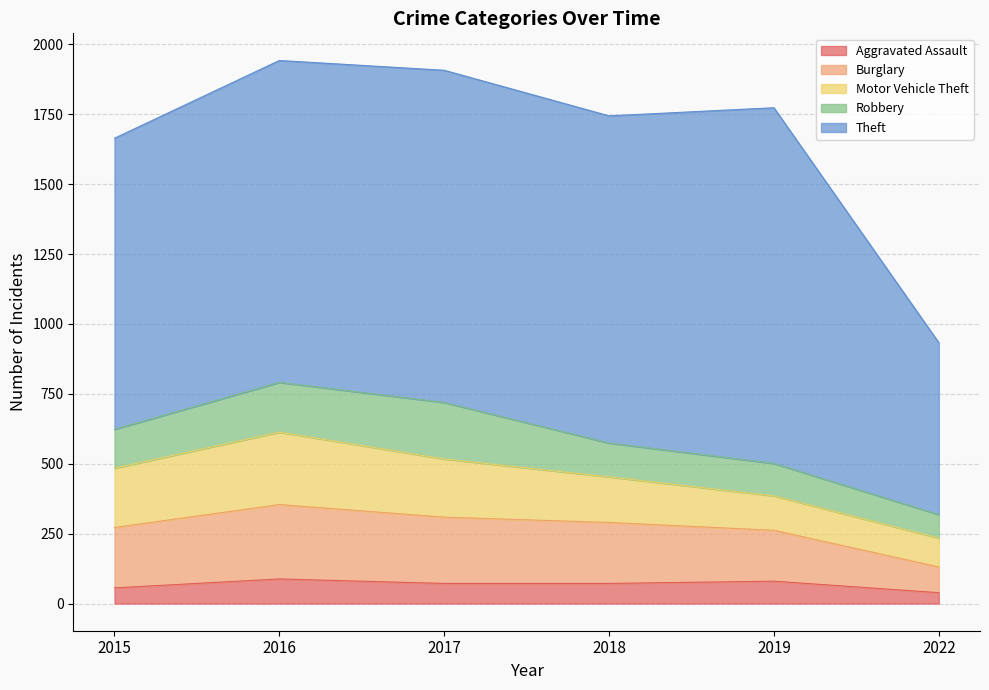

Where is Aggravated Assault nearest to the value 63?

2015